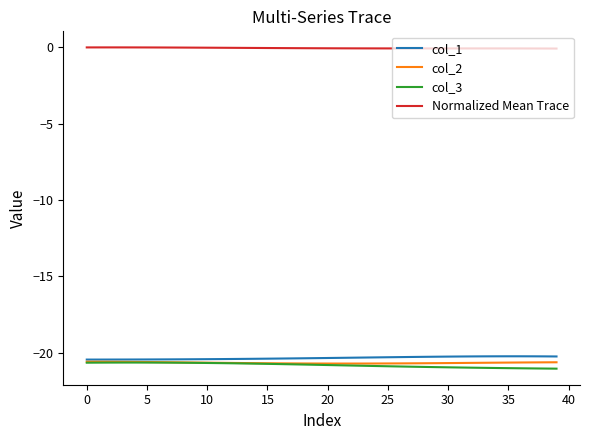

What is the difference between the second highest and minimum values in the Normalized Mean Trace series?

0.1